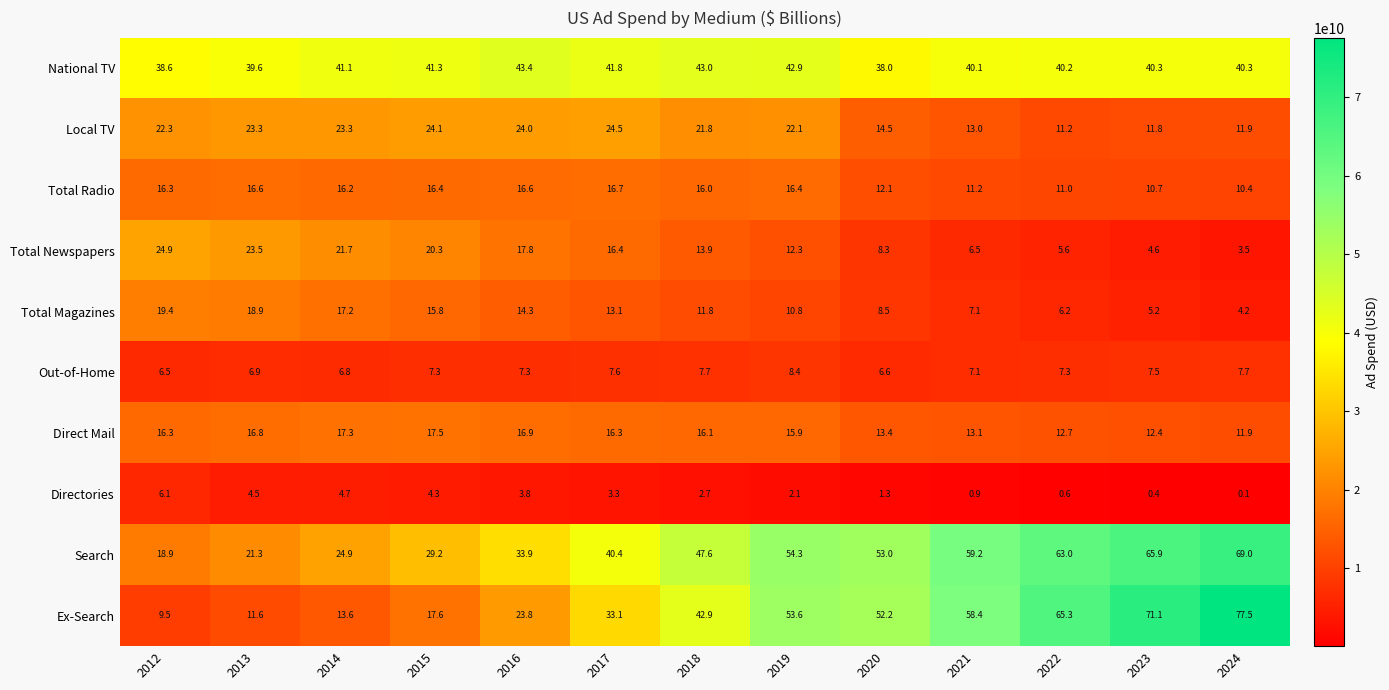

What is the highest value of the Local TV series?

24.5